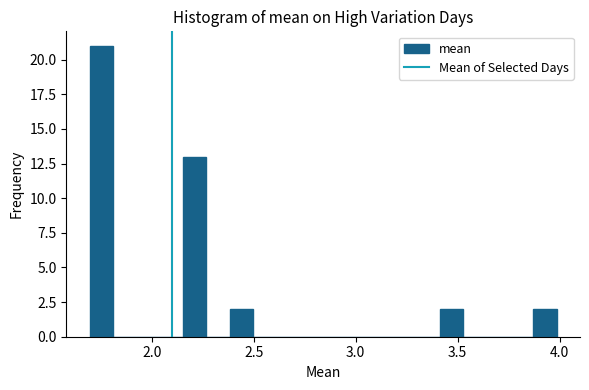

Read against the x-axis, roughly where is the centre of the tallest bar?

1.75